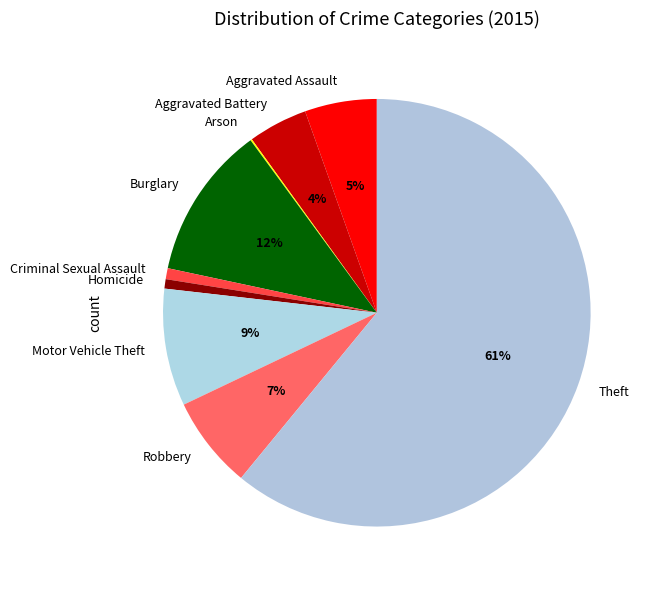

Which category accounts for the majority?

Theft